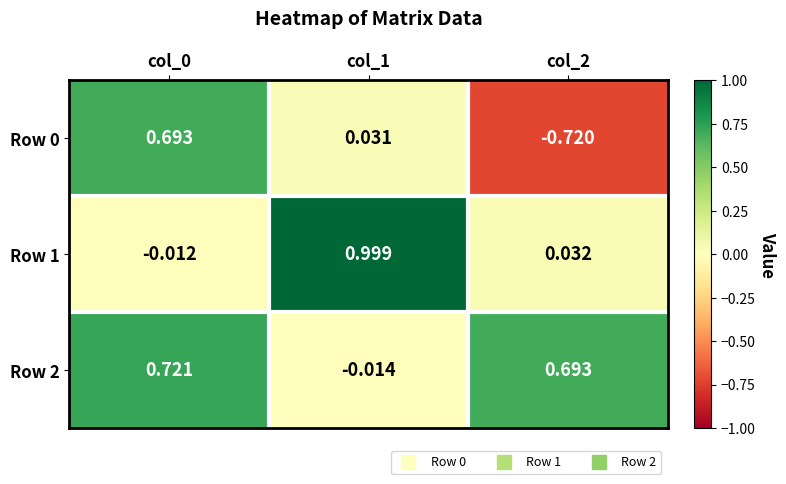

Is the value of Row 2 at col_0 greater than the value of Row 1 at col_1?

No